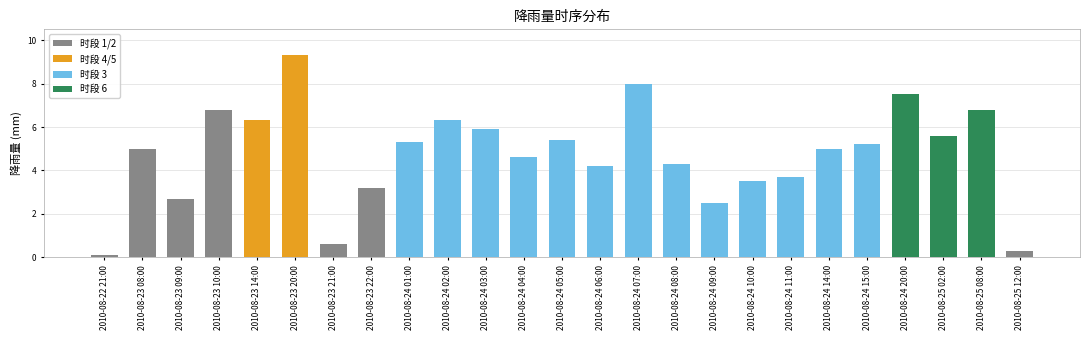

Reading right to left, list all the values displayed in this chart.

2010-08-25 12:00=0.3	2010-08-25 08:00=6.8	2010-08-25 02:00=5.6	2010-08-24 20:00=7.5	2010-08-24 15:00=5.2	2010-08-24 14:00=5.0	2010-08-24 11:00=3.7	2010-08-24 10:00=3.5	2010-08-24 09:00=2.5	2010-08-24 08:00=4.3	2010-08-24 07:00=8.0	2010-08-24 06:00=4.2	2010-08-24 05:00=5.4	2010-08-24 04:00=4.6	2010-08-24 03:00=5.9	2010-08-24 02:00=6.3	2010-08-24 01:00=5.3	2010-08-23 22:00=3.2	2010-08-23 21:00=0.6	2010-08-23 20:00=9.3	2010-08-23 14:00=6.3	2010-08-23 10:00=6.8	2010-08-23 09:00=2.7	2010-08-23 08:00=5.0	2010-08-22 21:00=0.1